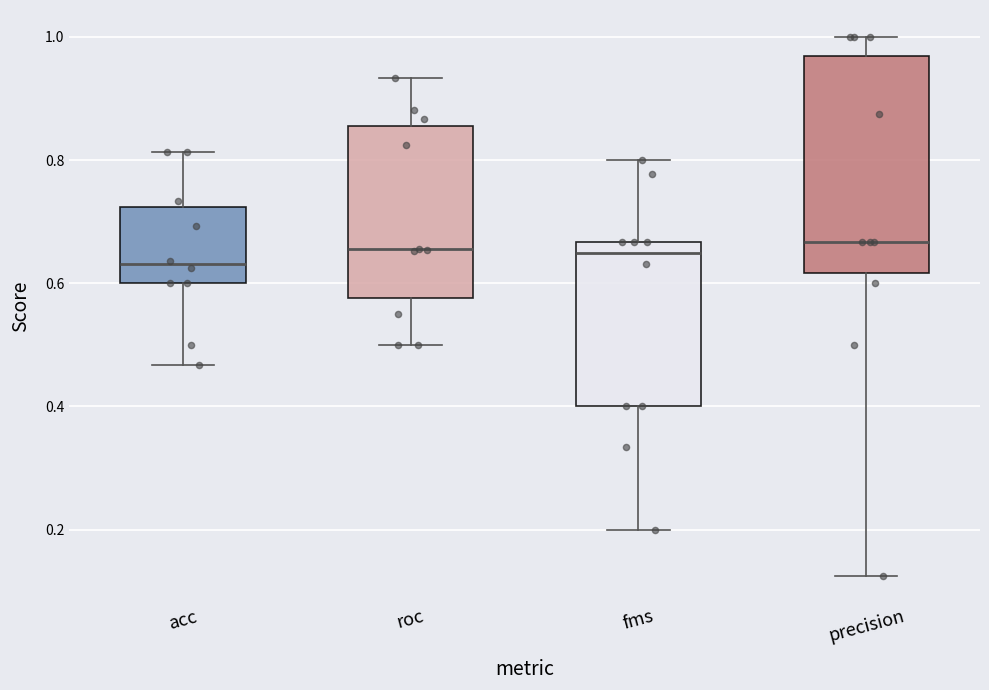

Reading left to right, transcribe this box plot: for each box, give where its median line is, the range the box spans, and where its two whiskers end, as read against the y-axis. The values are not printed on the chart, so give them approximately, as read against the axis.

acc: median 0.64, box 0.60 to 0.72, whiskers 0.46 to 0.82
roc: median 0.66, box 0.58 to 0.86, whiskers 0.50 to 0.94
fms: median 0.64, box 0.40 to 0.66, whiskers 0.20 to 0.80
precision: median 0.66, box 0.62 to 0.96, whiskers 0.12 to 1.00